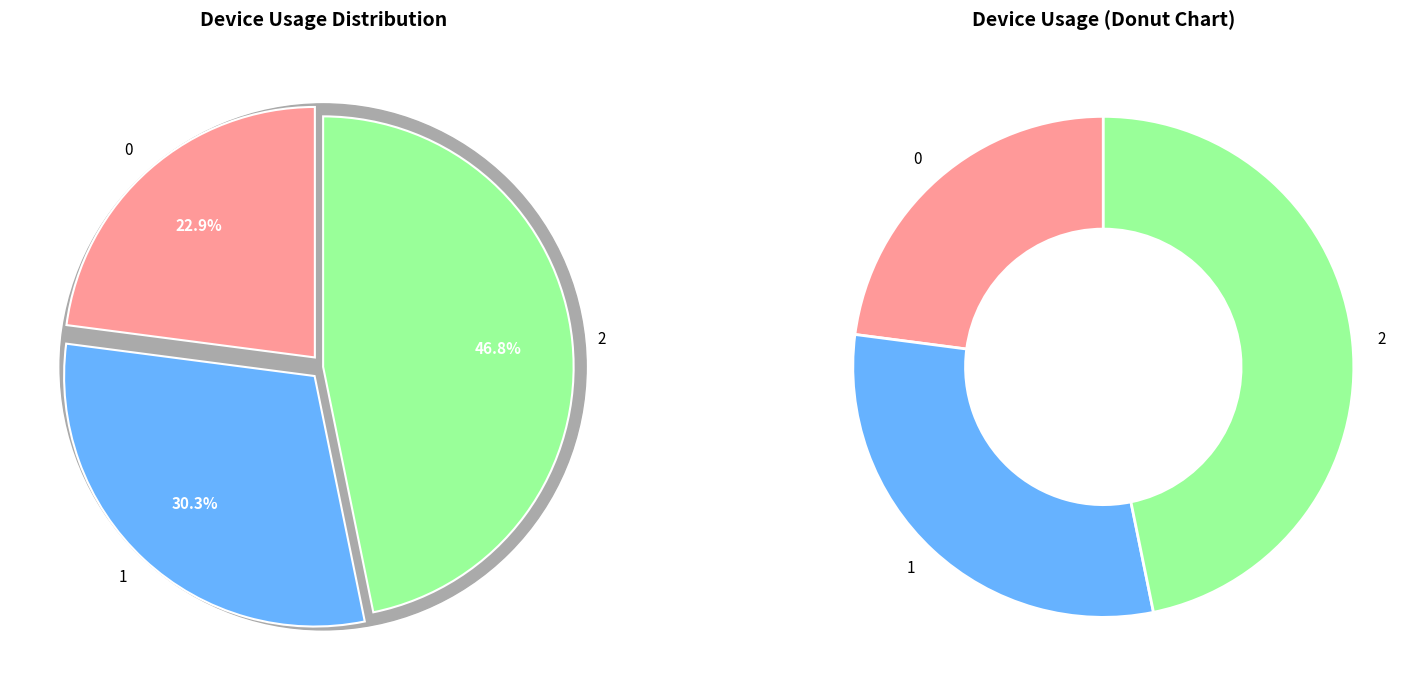

True or false: 0 accounts for 23% of the total.

True